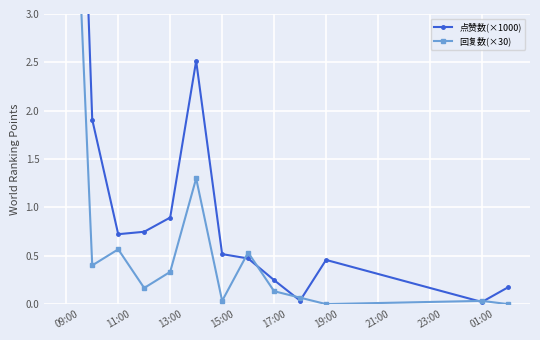

What are all the series names shown in the legend?

点赞数(×1000), 回复数(×30)